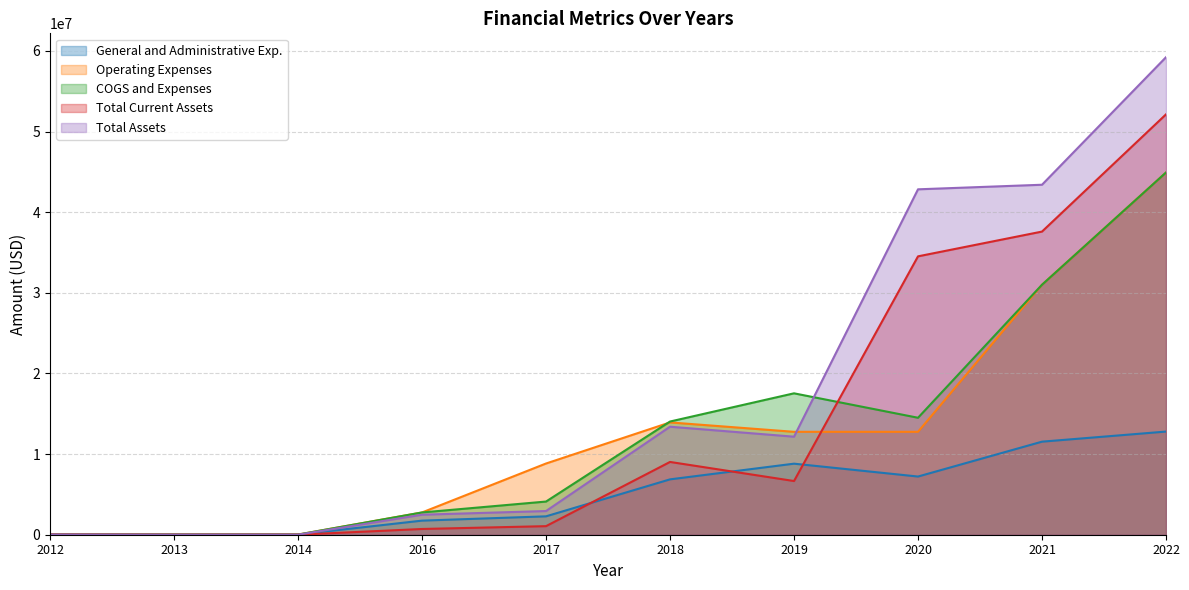

What is the difference between the maximum and minimum values in the Total Assets series?

59218064